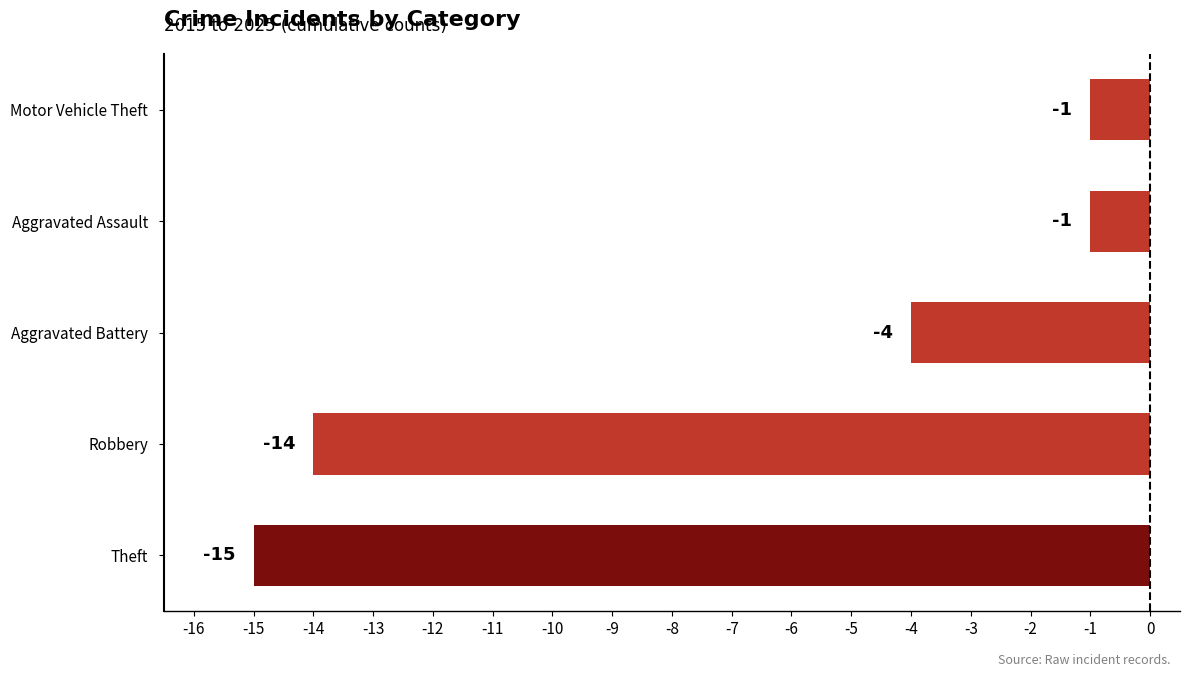

The value at Theft is -23. True or false?

False